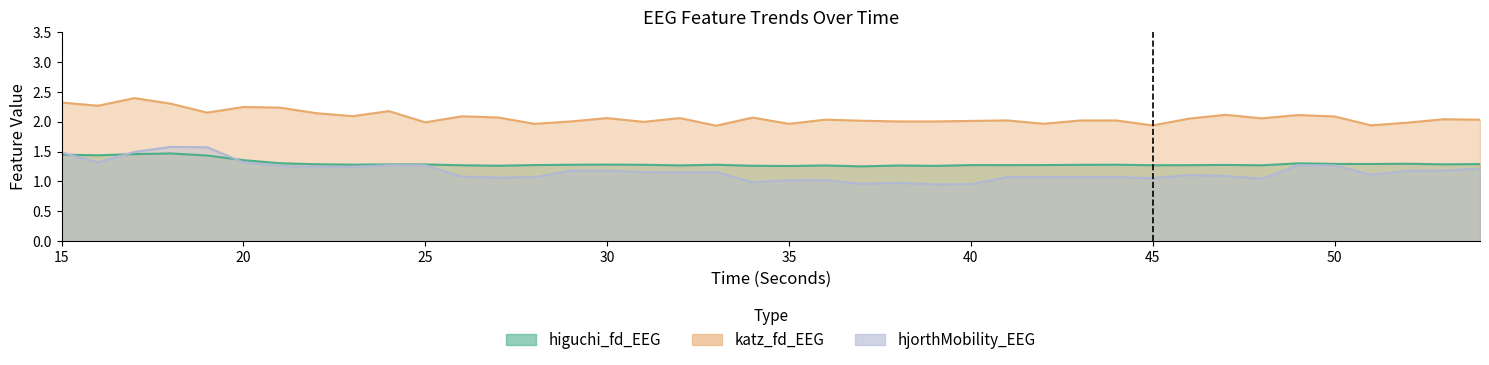

What is the average value of the katz_fd_EEG series?

2.1